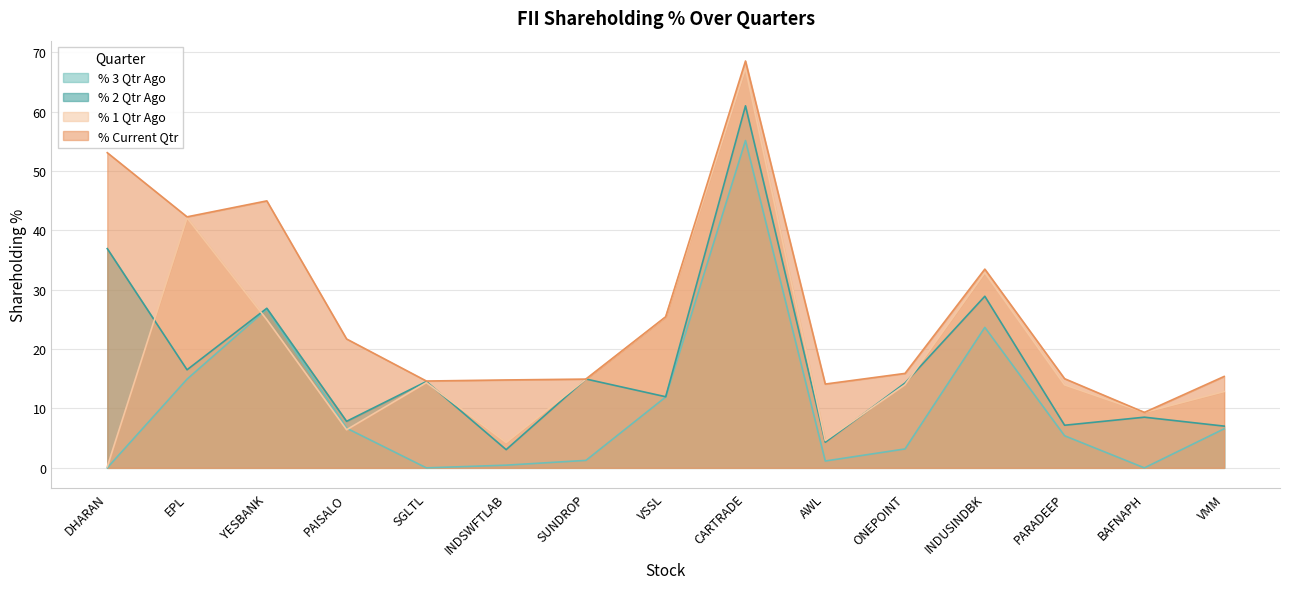

The % 3 Qtr Ago series shows 14.5 at INDUSINDBK. True or false?

False